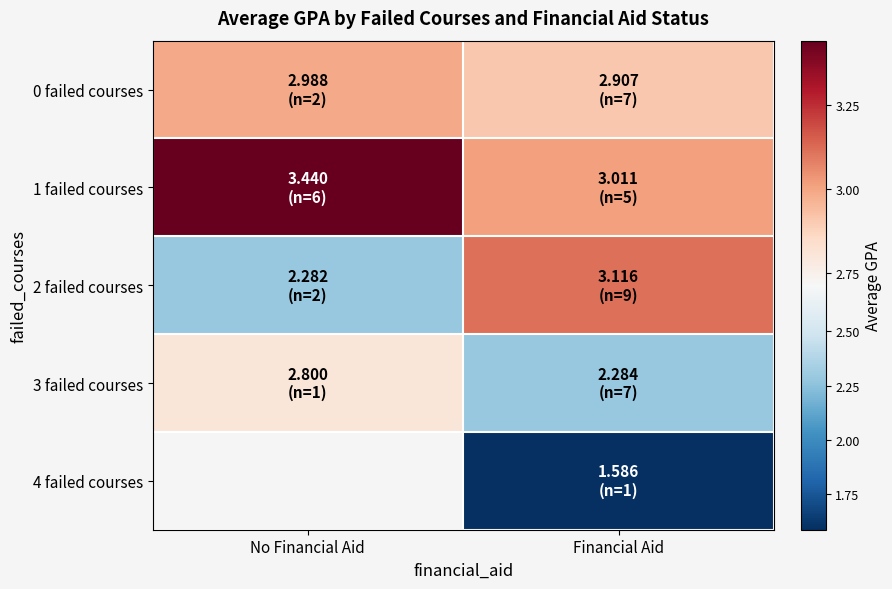

List the labels in order of 1 failed courses value, smallest first.

Financial Aid, No Financial Aid